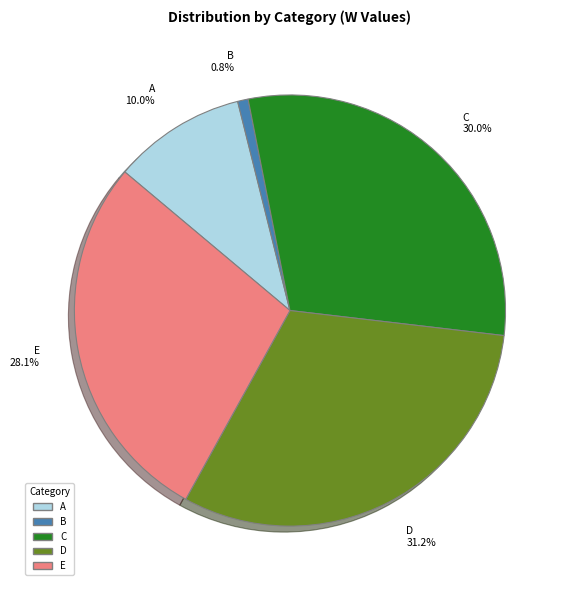

To the nearest percent, what is the difference between the B and E slice percentages?

27%